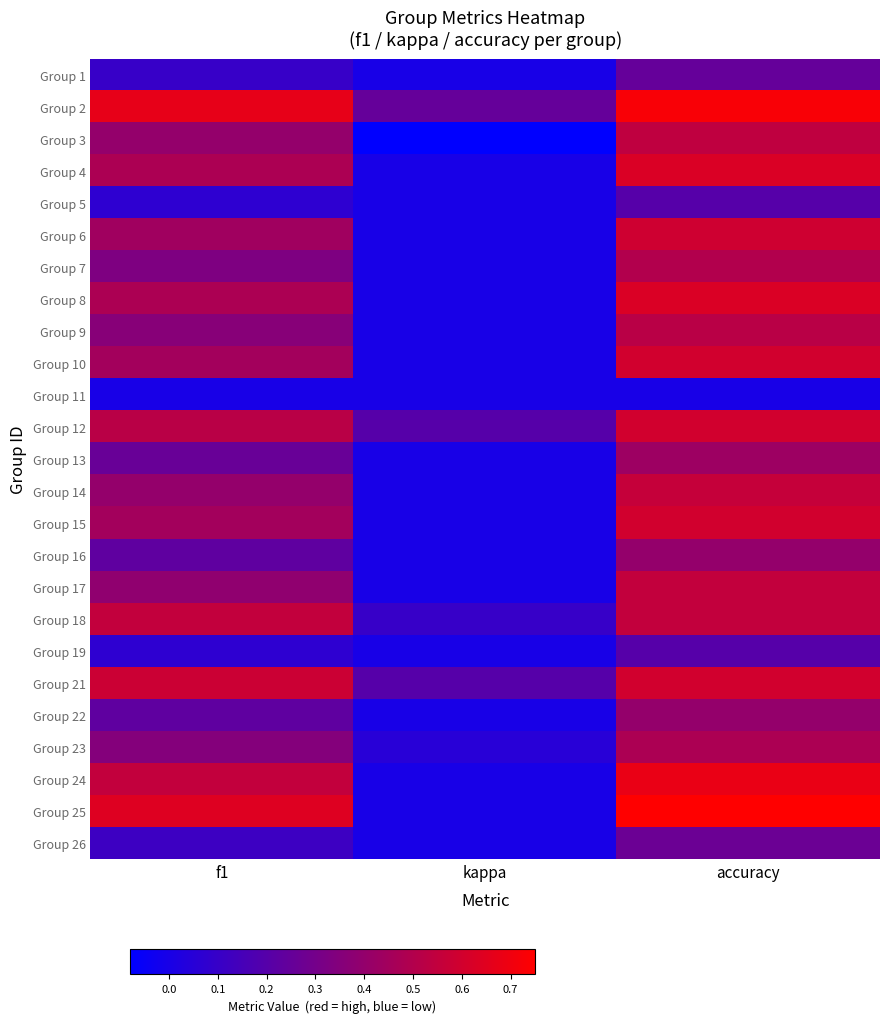

Reading left to right, extract all data points from this chart.

Group 1: f1=0.1	kappa=0.0	accuracy=0.2
Group 2: f1=0.7	kappa=0.2	accuracy=0.7
Group 3: f1=0.4	kappa=-0.1	accuracy=0.5
Group 4: f1=0.5	kappa=0.0	accuracy=0.6
Group 5: f1=0.1	kappa=0.0	accuracy=0.2
Group 6: f1=0.4	kappa=0.0	accuracy=0.6
Group 7: f1=0.3	kappa=0.0	accuracy=0.5
Group 8: f1=0.5	kappa=0.0	accuracy=0.6
Group 9: f1=0.4	kappa=0.0	accuracy=0.5
Group 10: f1=0.5	kappa=0.0	accuracy=0.6
Group 11: f1=0.0	kappa=0.0	accuracy=0.0
Group 12: f1=0.5	kappa=0.2	accuracy=0.6
Group 13: f1=0.3	kappa=0.0	accuracy=0.4
Group 14: f1=0.4	kappa=0.0	accuracy=0.6
Group 15: f1=0.5	kappa=0.0	accuracy=0.6
Group 16: f1=0.2	kappa=0.0	accuracy=0.4
Group 17: f1=0.4	kappa=0.0	accuracy=0.6
Group 18: f1=0.6	kappa=0.1	accuracy=0.6
Group 19: f1=0.1	kappa=0.0	accuracy=0.2
Group 21: f1=0.6	kappa=0.2	accuracy=0.6
Group 22: f1=0.2	kappa=0.0	accuracy=0.4
Group 23: f1=0.3	kappa=0.1	accuracy=0.5
Group 24: f1=0.6	kappa=0.0	accuracy=0.7
Group 25: f1=0.6	kappa=0.0	accuracy=0.8
Group 26: f1=0.1	kappa=0.0	accuracy=0.3